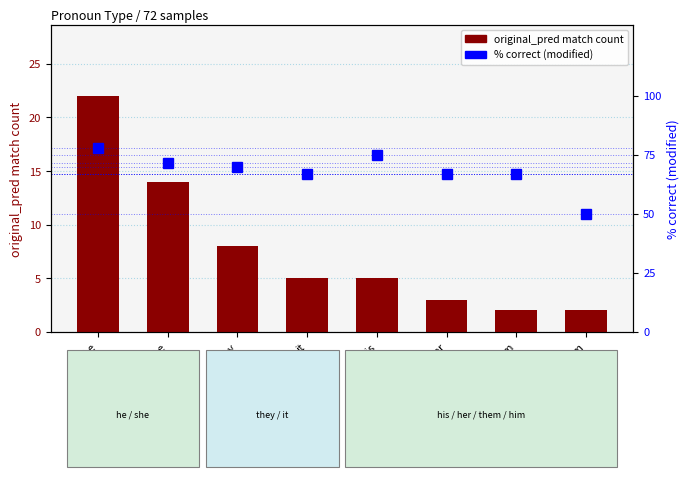

Are the bars grouped side by side (vs. stacked)?

Yes